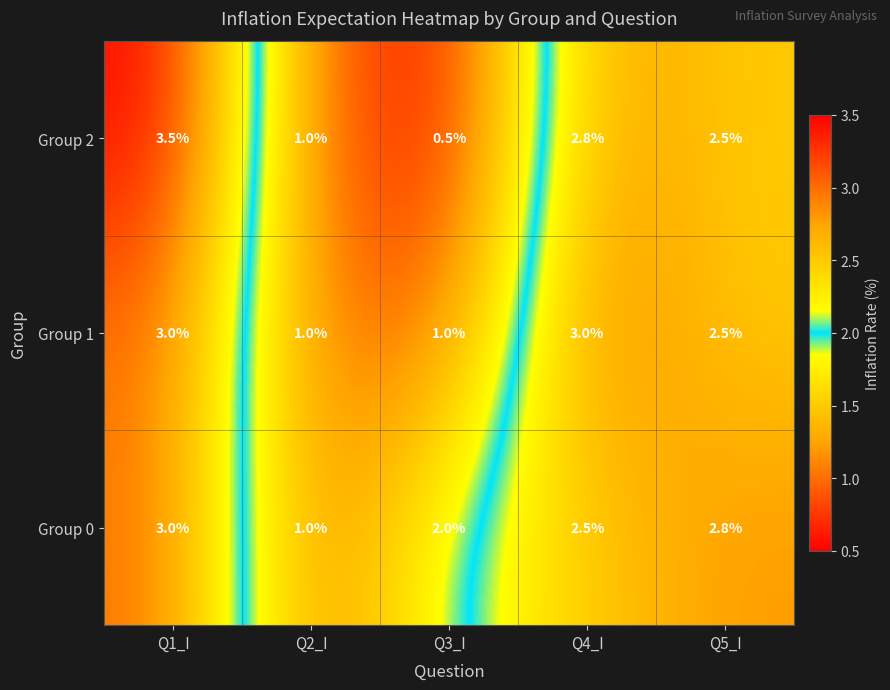

True or false: Group 2 has a value of 2.8 at Q4_I.

True